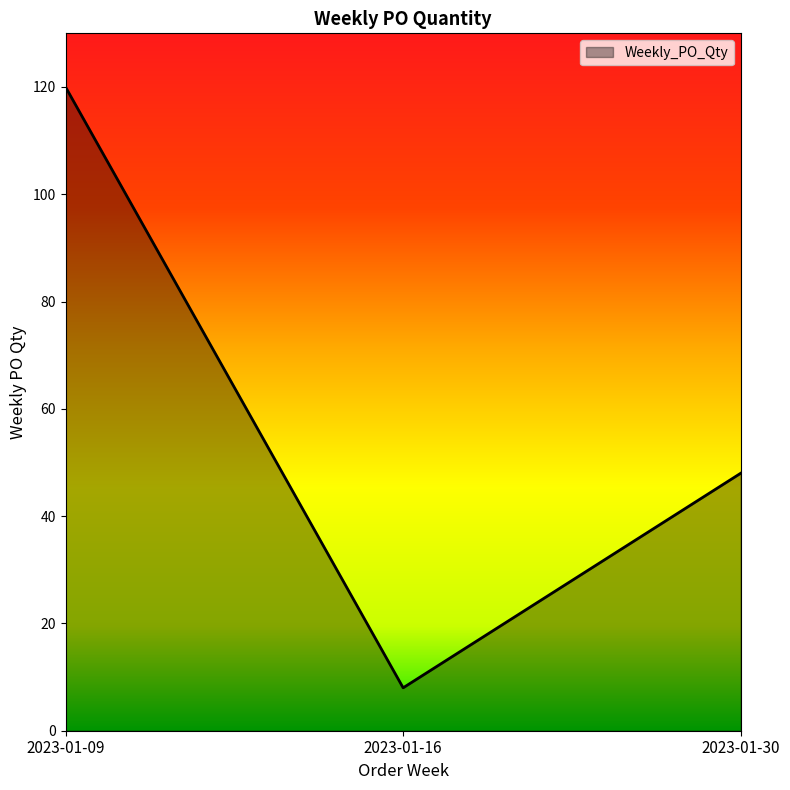

At which label does the data first exceed 48?

2023-01-09